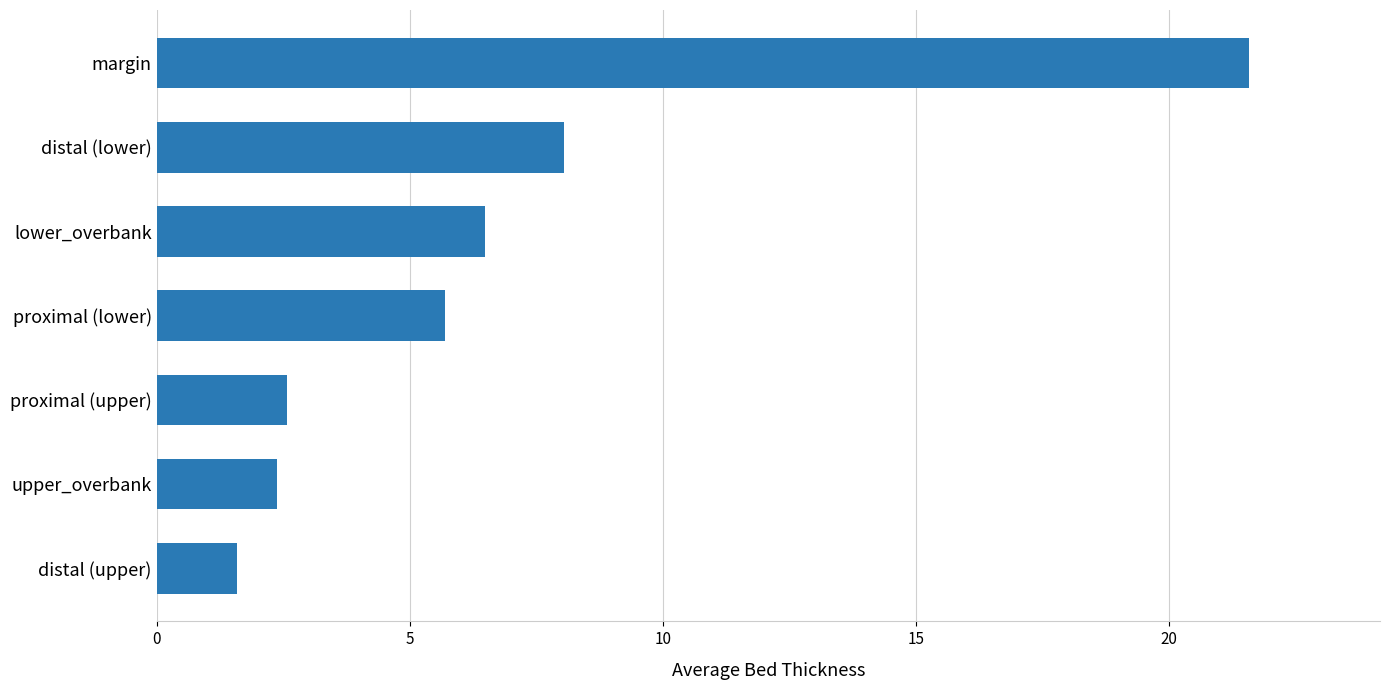

Reading top to bottom, extract all data points from this chart.

margin=21.6	distal (lower)=8.1	lower_overbank=6.5	proximal (lower)=5.7	proximal (upper)=2.6	upper_overbank=2.4	distal (upper)=1.6